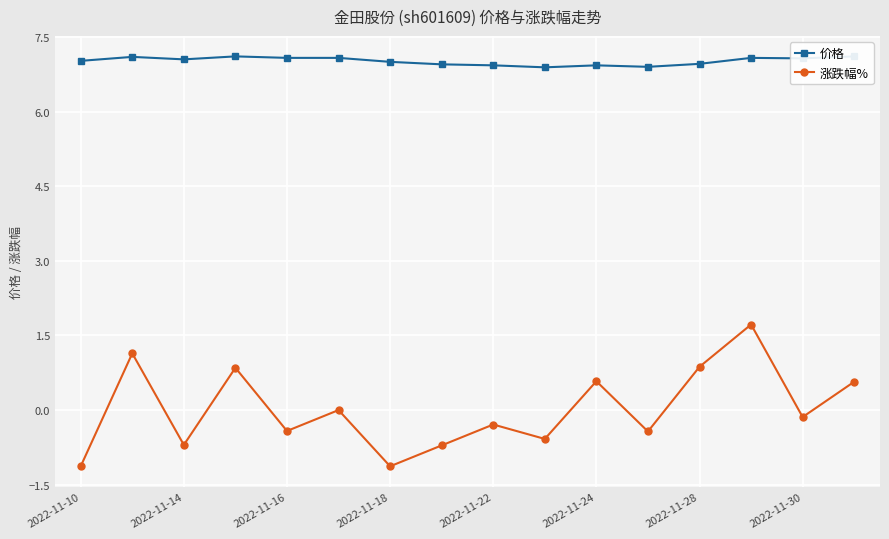

True or false: 价格 and 涨跌幅% cross at least once.

False